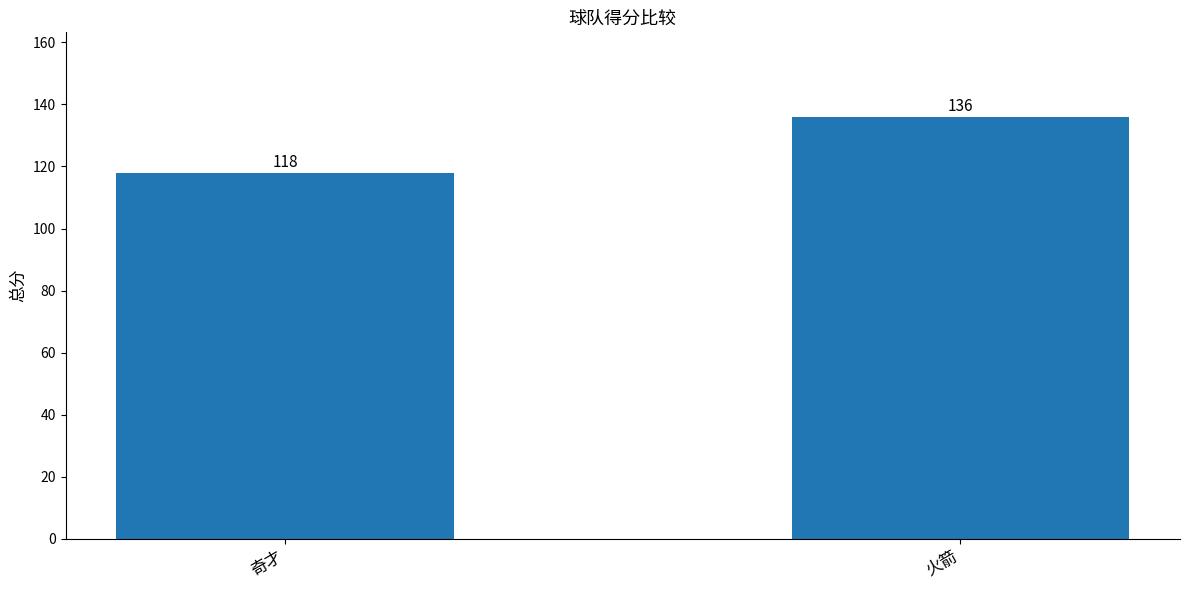

What position from the left is 火箭?

2